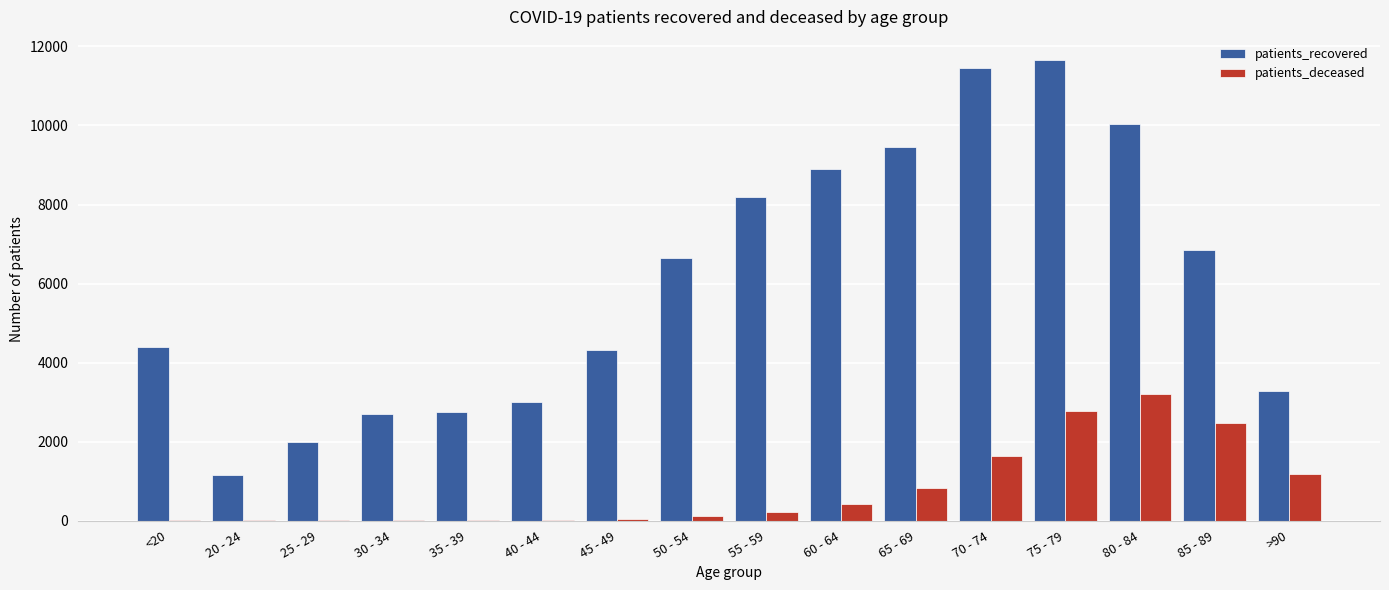

At which label does patients_deceased reach its peak?

80 - 84